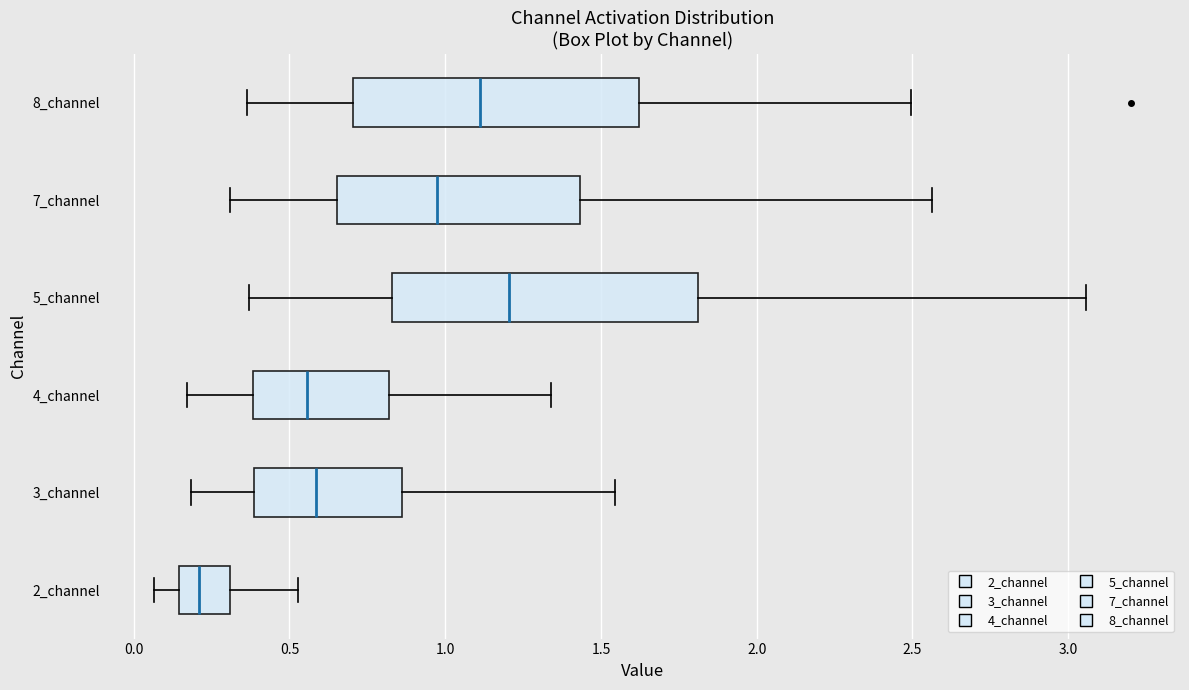

Reading bottom to top, read every box against the x-axis: the position of its median line, the range the box covers, and the ends of its whiskers. The values are not printed on the chart, so give them approximately, as read against the axis.

2_channel: median 0.20, box 0.15 to 0.30, whiskers 0.05 to 0.55
3_channel: median 0.60, box 0.40 to 0.85, whiskers 0.20 to 1.55
4_channel: median 0.55, box 0.40 to 0.80, whiskers 0.15 to 1.35
5_channel: median 1.20, box 0.85 to 1.80, whiskers 0.35 to 3.05
7_channel: median 0.95, box 0.65 to 1.45, whiskers 0.30 to 2.55
8_channel: median 1.10, box 0.70 to 1.60, whiskers 0.35 to 2.50